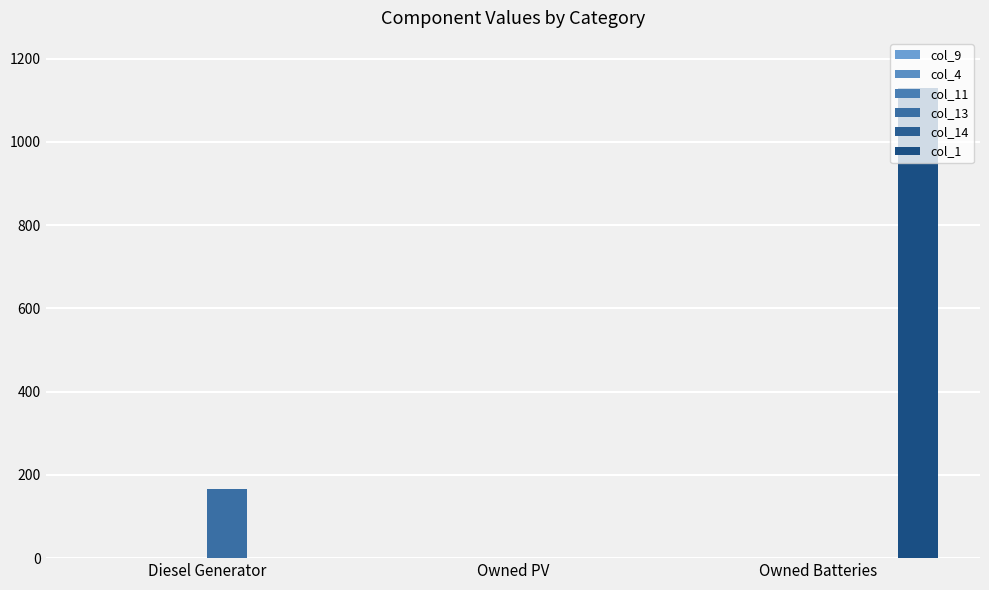

How many data points in col_13 are above 0?

1